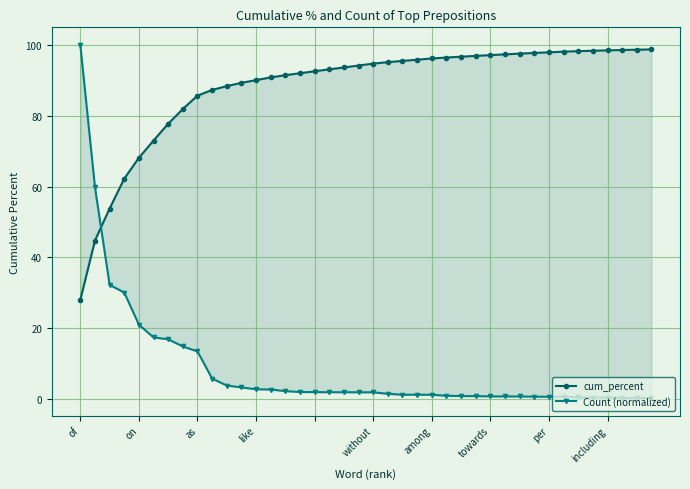

What are all the series names shown in the legend?

cum_percent, Count (normalized)